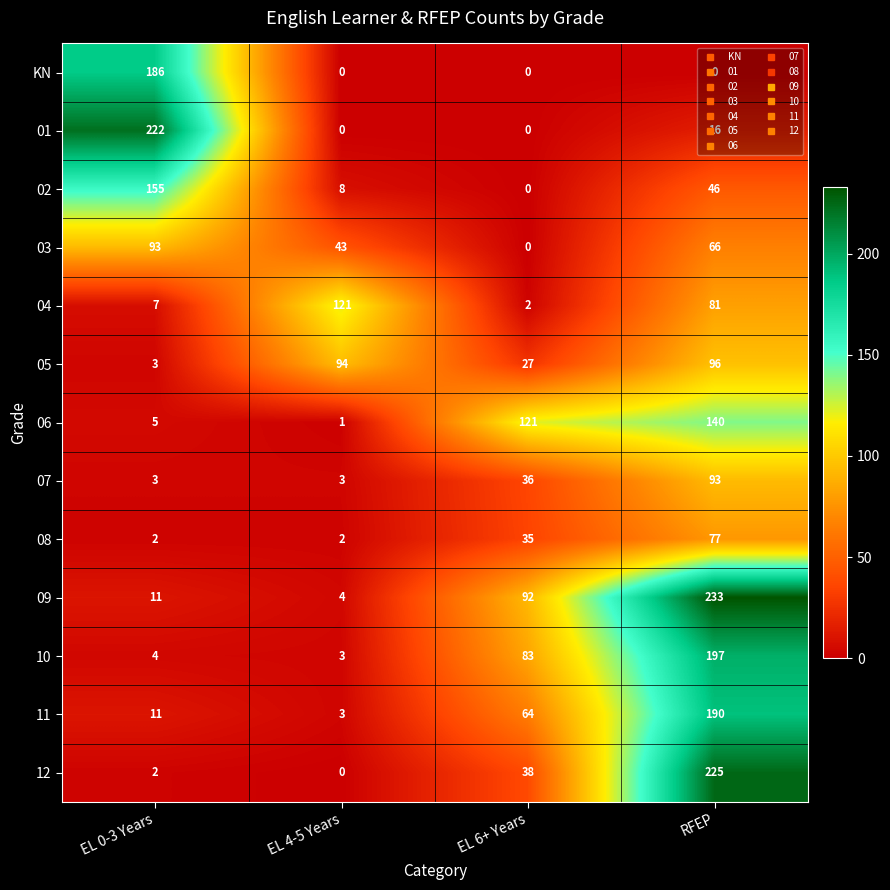

True or false: 09 has a value of 2 at EL 4-5 Years.

False